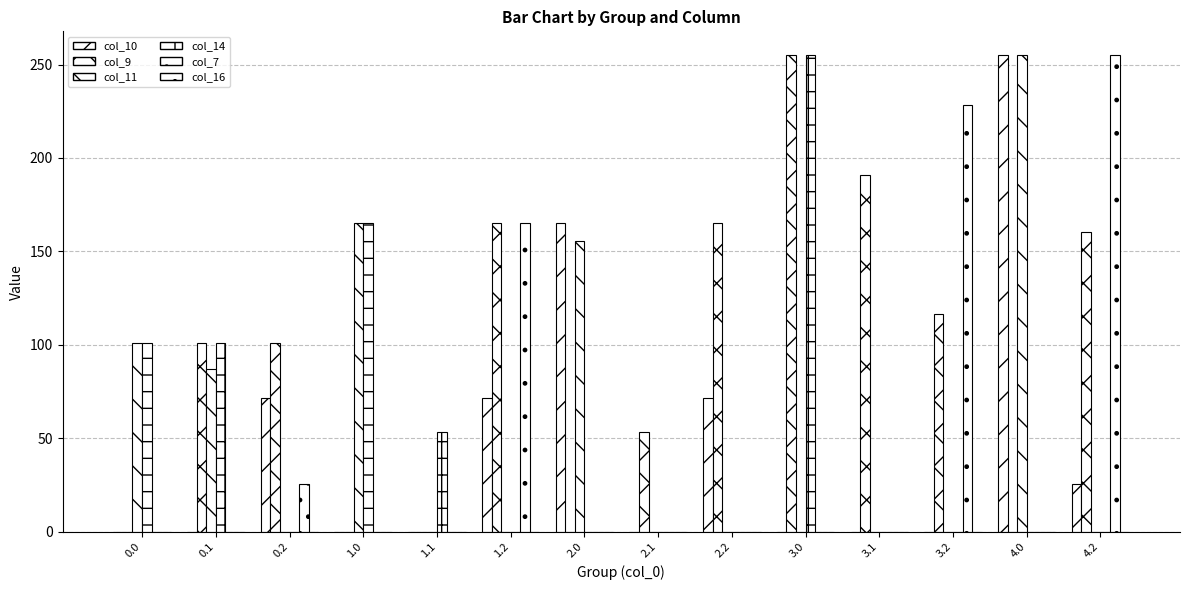

How many groups of bars are there?

14